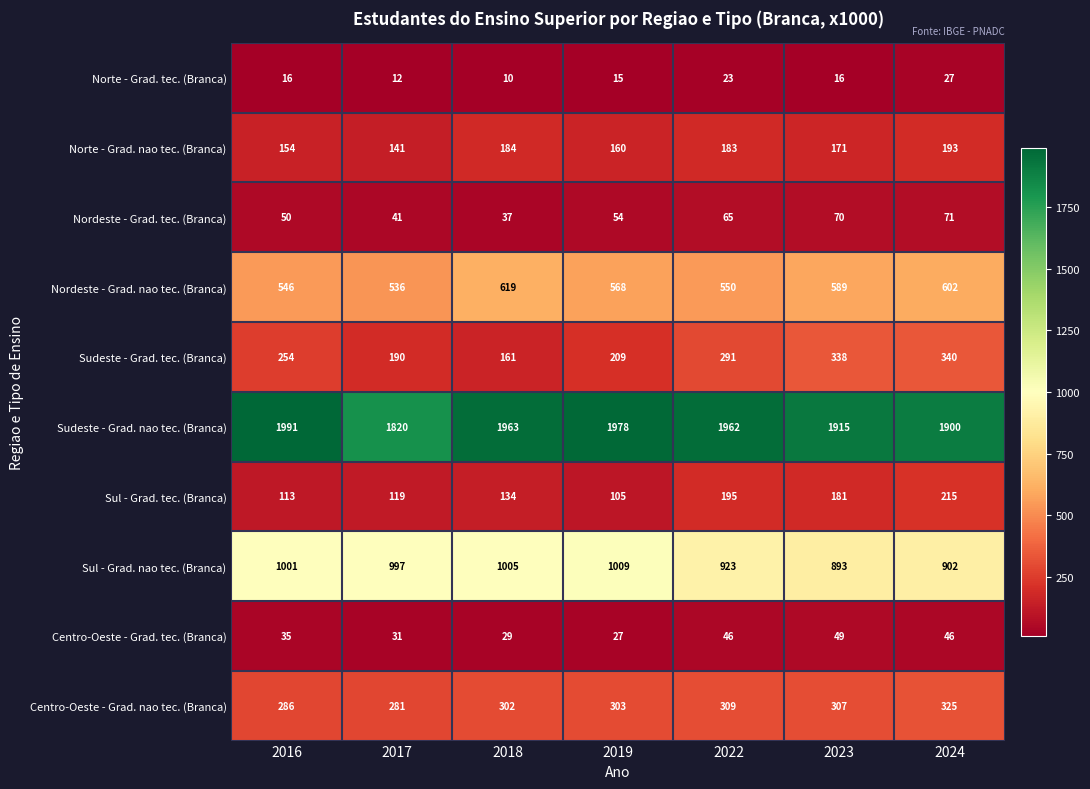

The value of Sudeste - Grad. tec. (Branca) at 2019 is 110. True or false?

False